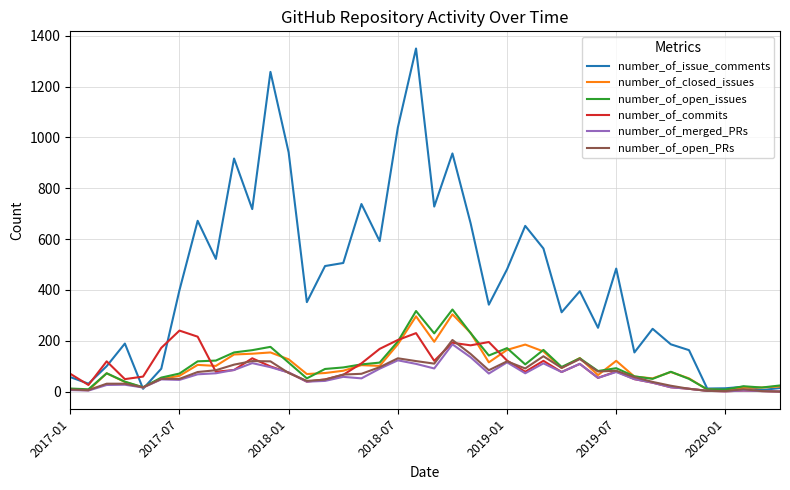

What is the difference between the maximum and minimum values in the number_of_open_PRs series?

203